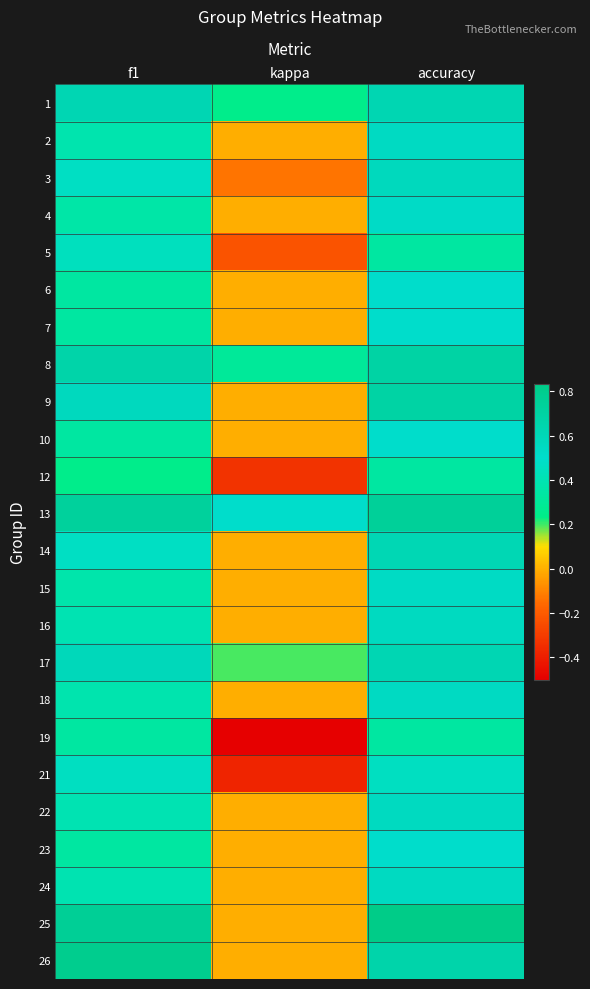

Reading right to left, what are all the values shown in this chart?

1: accuracy=0.6	kappa=0.2	f1=0.6
2: accuracy=0.5	kappa=0.0	f1=0.4
3: accuracy=0.6	kappa=-0.1	f1=0.5
4: accuracy=0.5	kappa=0.0	f1=0.4
5: accuracy=0.3	kappa=-0.2	f1=0.4
6: accuracy=0.5	kappa=0.0	f1=0.3
7: accuracy=0.5	kappa=0.0	f1=0.3
8: accuracy=0.7	kappa=0.3	f1=0.7
9: accuracy=0.7	kappa=0.0	f1=0.6
10: accuracy=0.5	kappa=0.0	f1=0.3
12: accuracy=0.3	kappa=-0.3	f1=0.2
13: accuracy=0.8	kappa=0.5	f1=0.7
14: accuracy=0.6	kappa=0.0	f1=0.5
15: accuracy=0.5	kappa=0.0	f1=0.4
16: accuracy=0.6	kappa=0.0	f1=0.4
17: accuracy=0.6	kappa=0.2	f1=0.6
18: accuracy=0.5	kappa=0.0	f1=0.4
19: accuracy=0.3	kappa=-0.5	f1=0.3
21: accuracy=0.5	kappa=-0.4	f1=0.5
22: accuracy=0.6	kappa=0.0	f1=0.4
23: accuracy=0.5	kappa=0.0	f1=0.3
24: accuracy=0.6	kappa=0.0	f1=0.4
25: accuracy=0.8	kappa=0.0	f1=0.8
26: accuracy=0.7	kappa=0.0	f1=0.8